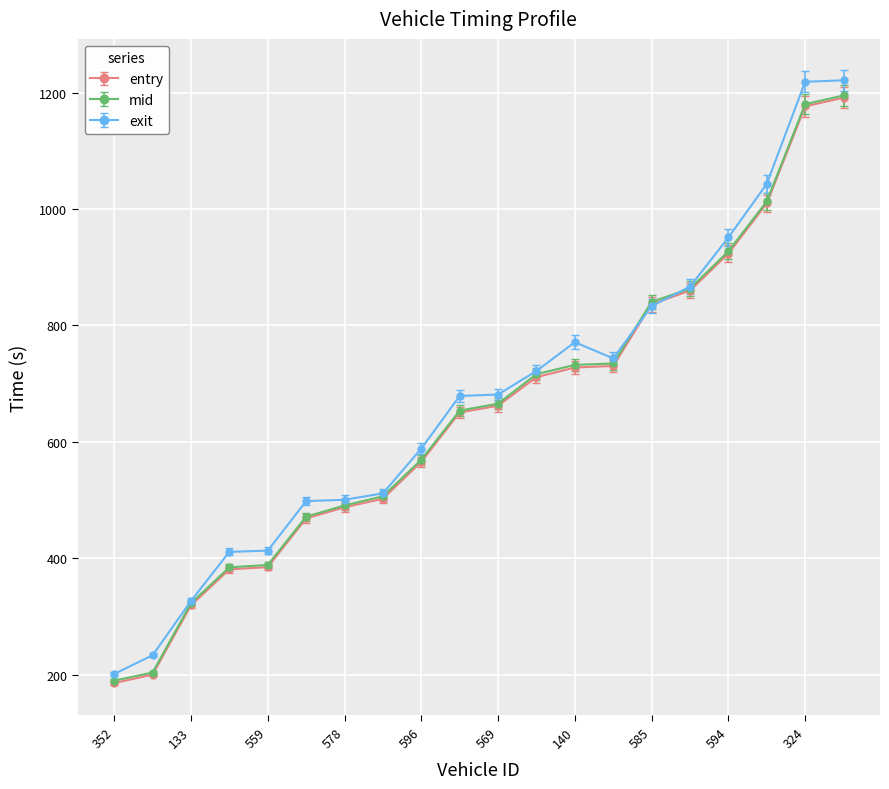

What is the minimum value for mid?

189.5